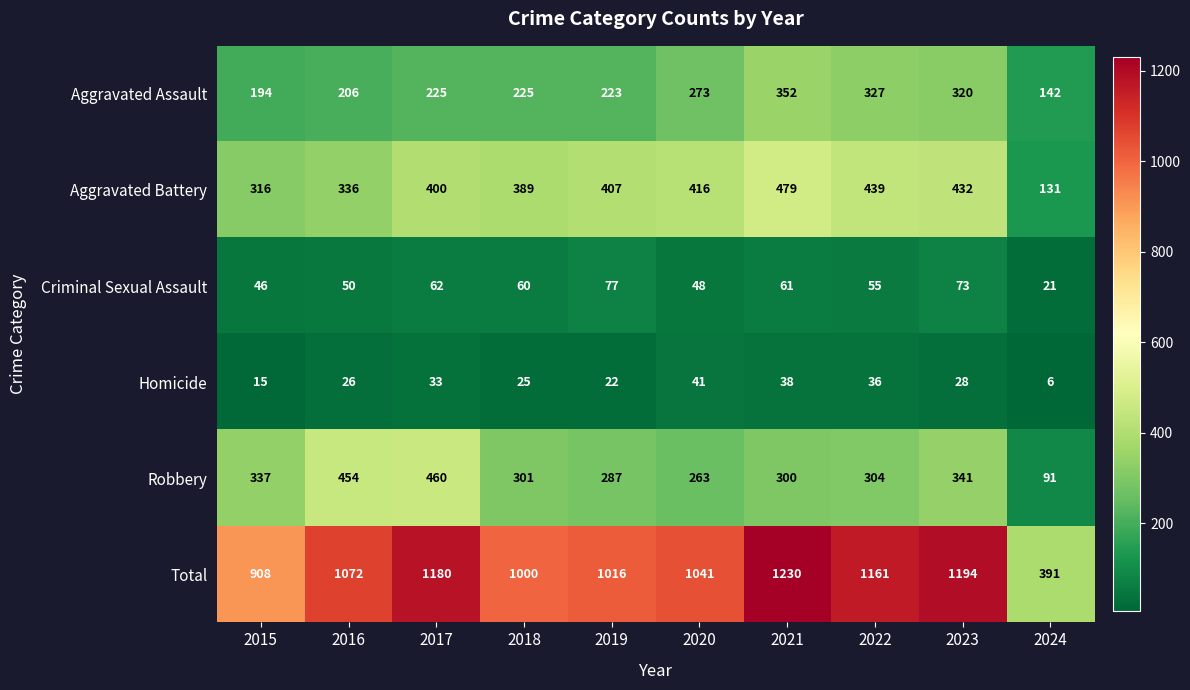

Which series has the widest spread of values?

Total